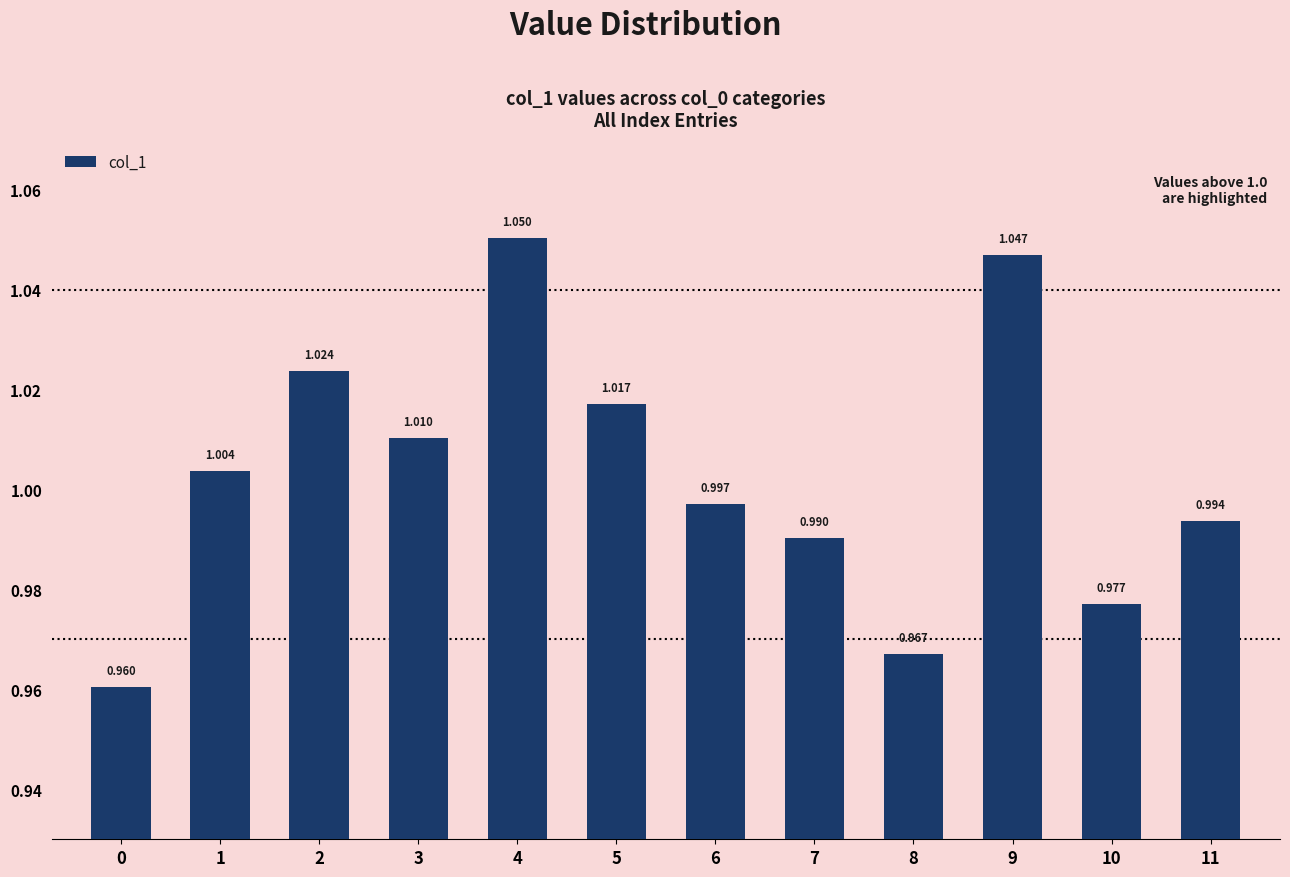

True or false: the data shows 1.7 at 4.

False